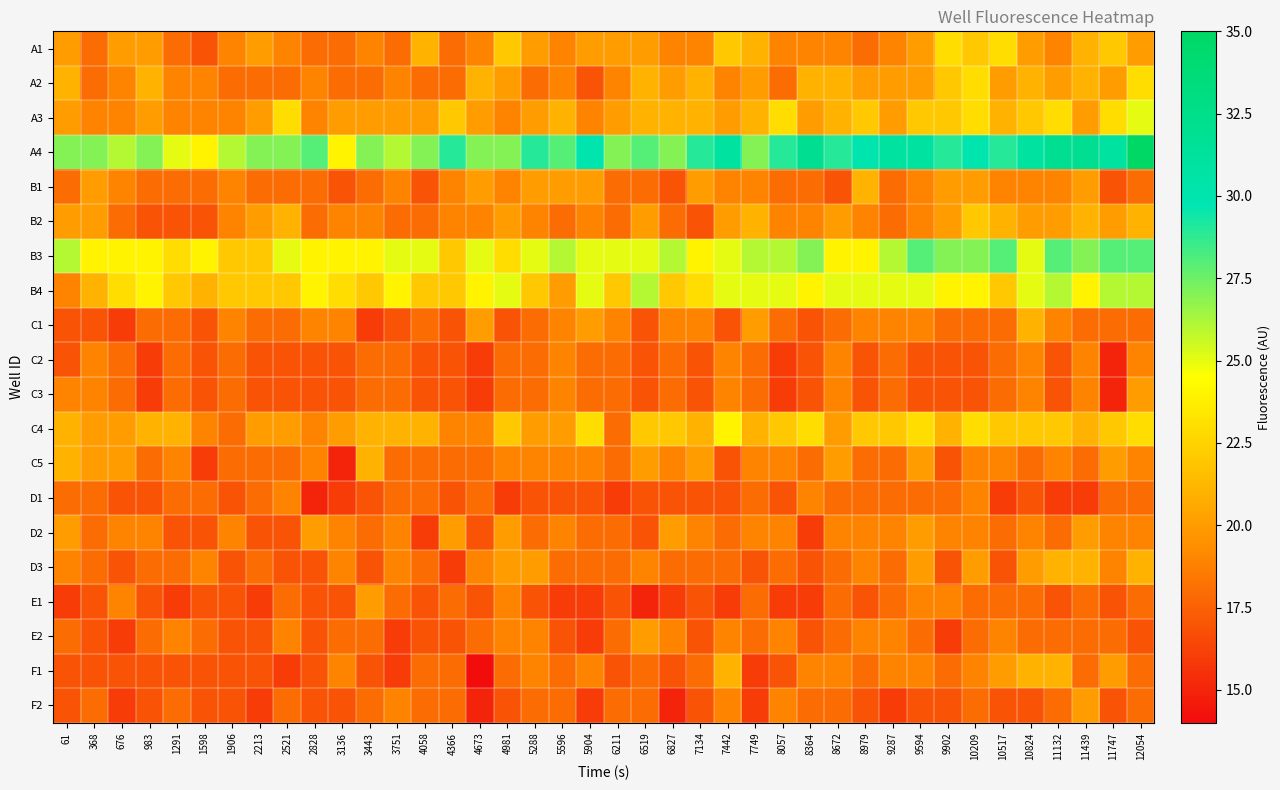

What is the total value across all series at 4981?

398